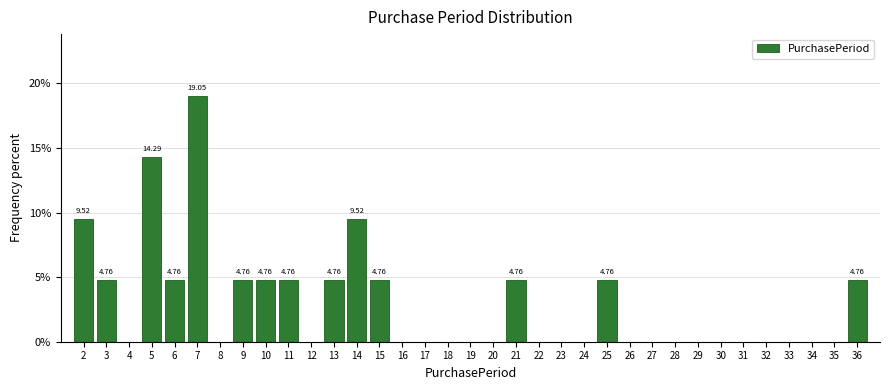

Approximately how many times larger is the value at 36 compared to 2?

0.5